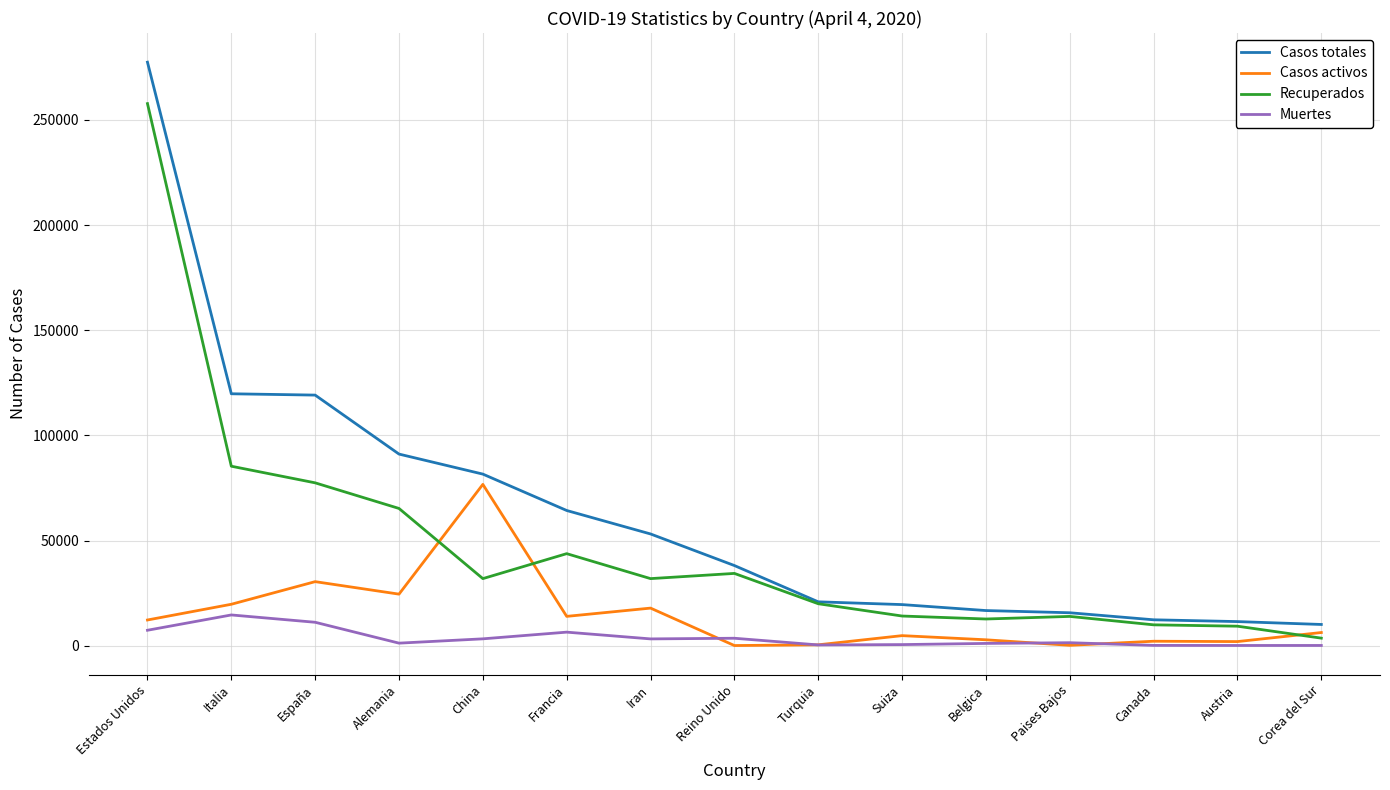

The value of Casos totales at Canada is 12375. True or false?

True